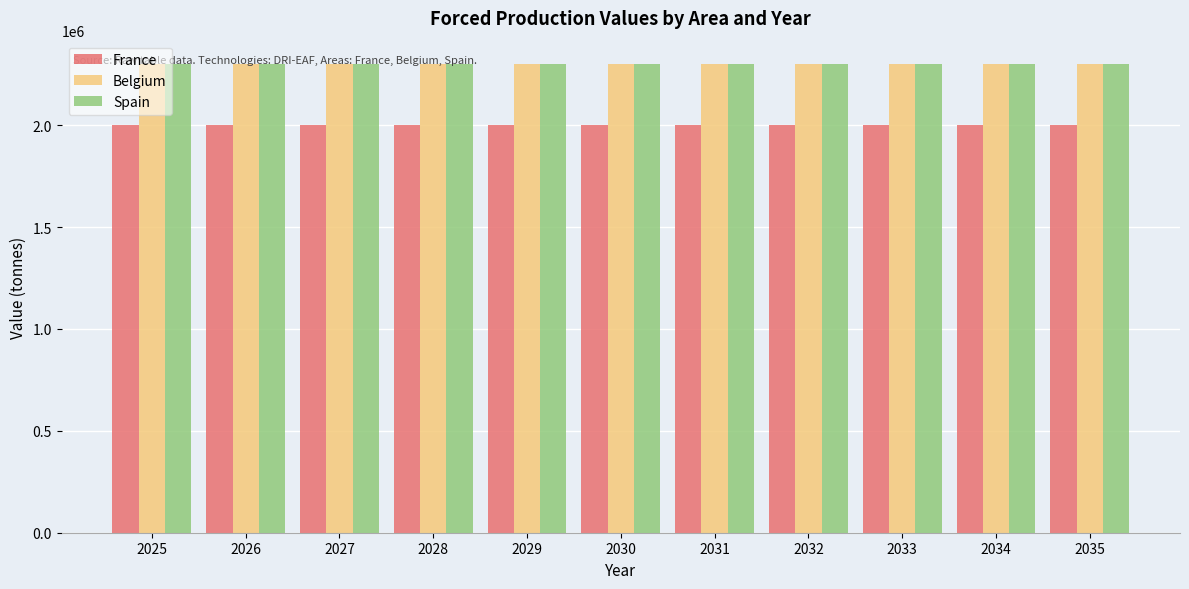

What is the total value across all series at 2029?

6600000